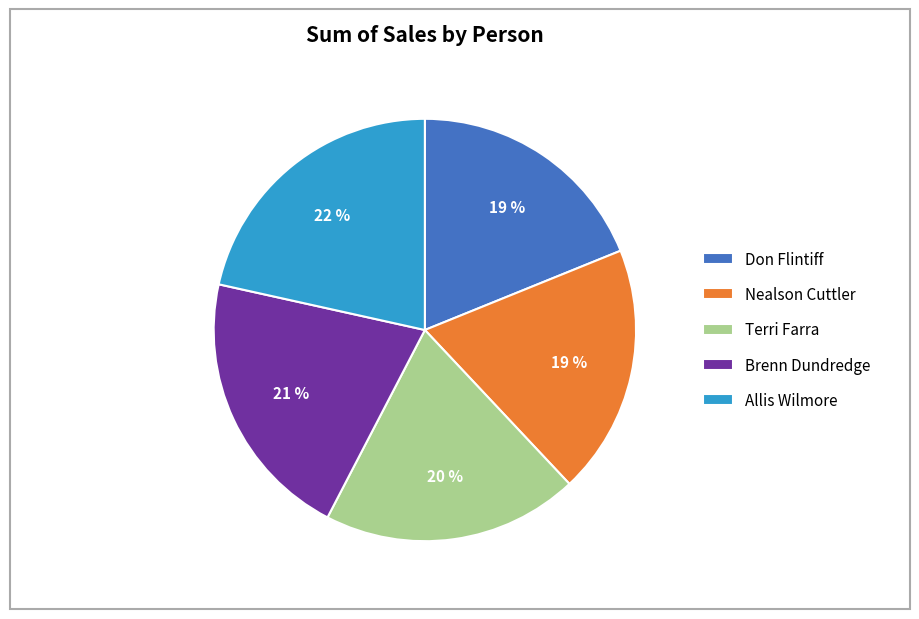

Combined, do Allis Wilmore and Nealson Cuttler account for over 50%?

No